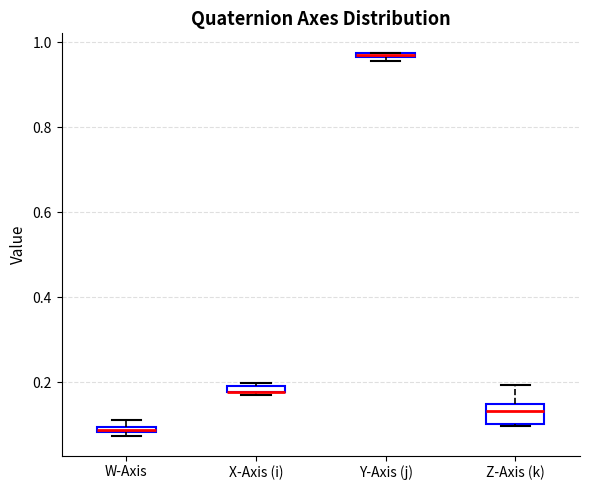

Where is the upper edge of the box for X-Axis (i) on the y-axis? The values are not printed on the chart, so give them approximately, as read against the axis.

0.20